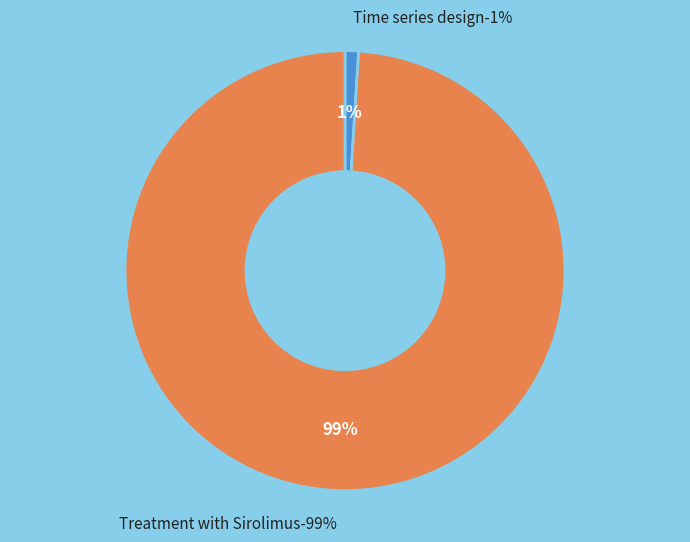

Combined, what portion of the pie is Treatment with Sirolimus and Time series design?

100.0%